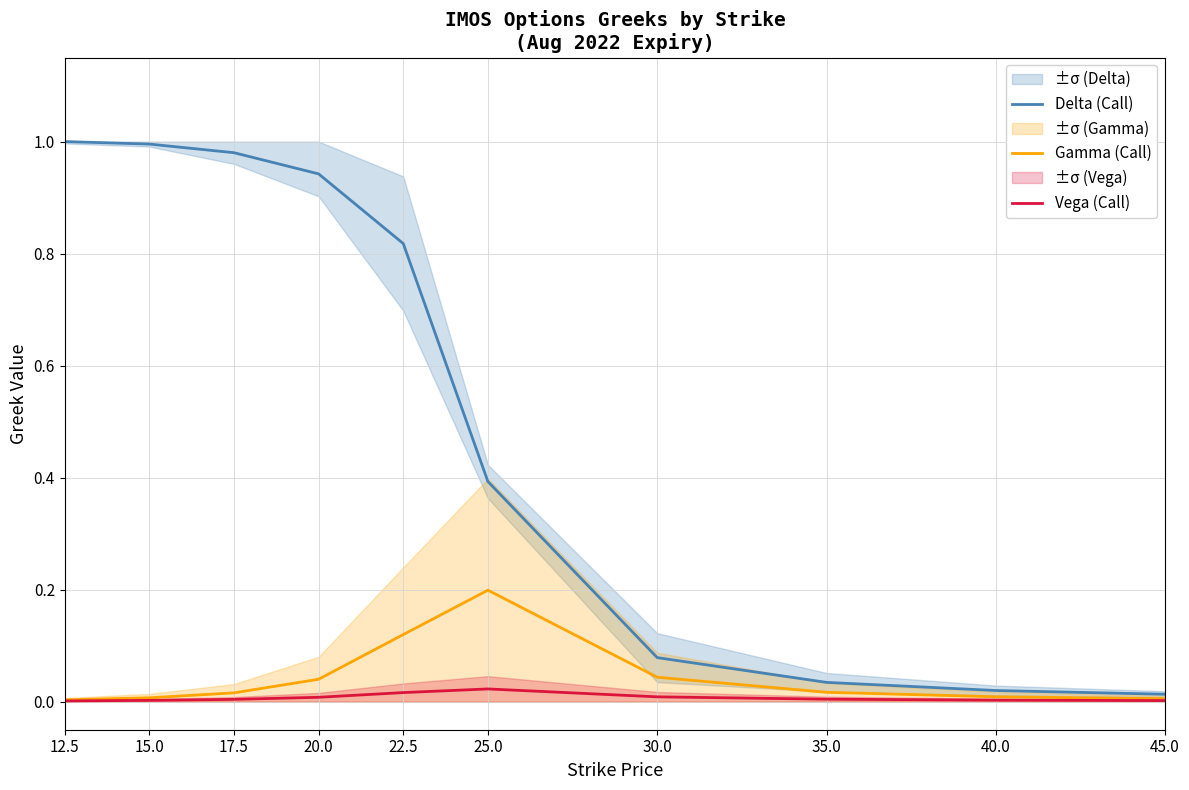

Reading left to right, extract all data points from this chart.

Delta (Call): 12.5=1.0	15.0=1.0	17.5=1.0	20.0=0.9	22.5=0.8	25.0=0.4	30.0=0.1	35.0=0.0	40.0=0.0	45.0=0.0
Gamma (Call): 12.5=0.0	15.0=0.0	17.5=0.0	20.0=0.0	22.5=0.1	25.0=0.2	30.0=0.0	35.0=0.0	40.0=0.0	45.0=0.0
Vega (Call): 12.5=0.0	15.0=0.0	17.5=0.0	20.0=0.0	22.5=0.0	25.0=0.0	30.0=0.0	35.0=0.0	40.0=0.0	45.0=0.0